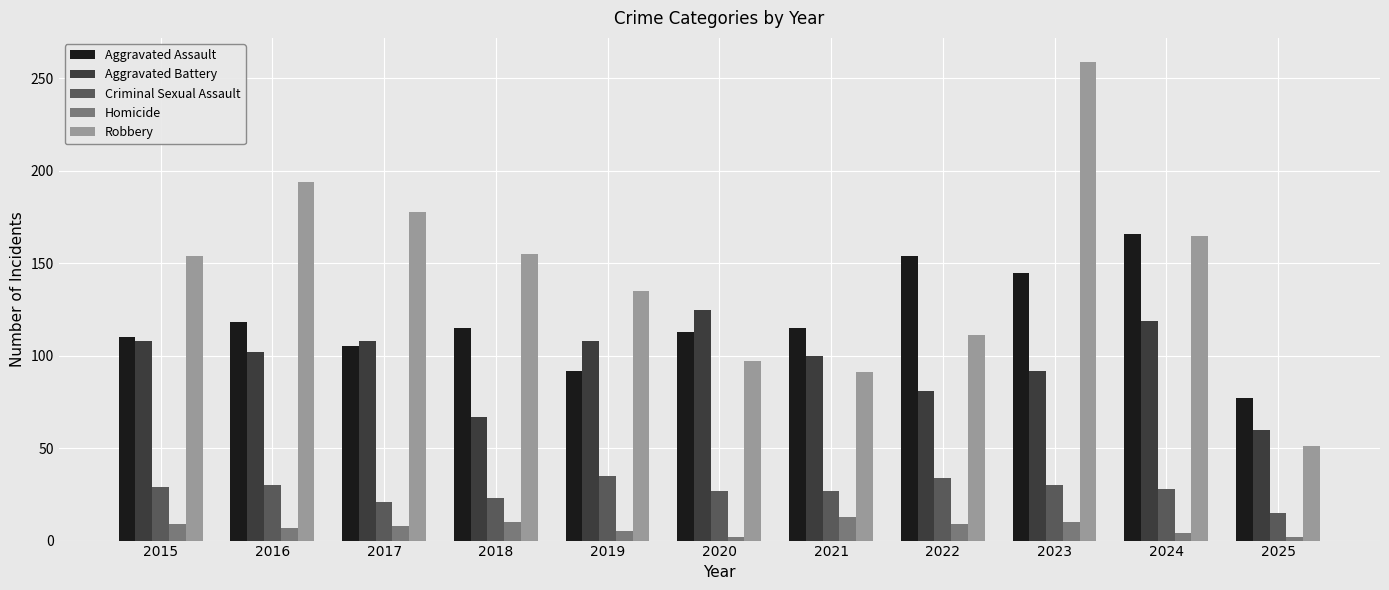

Which series has the largest range (max minus min)?

Robbery